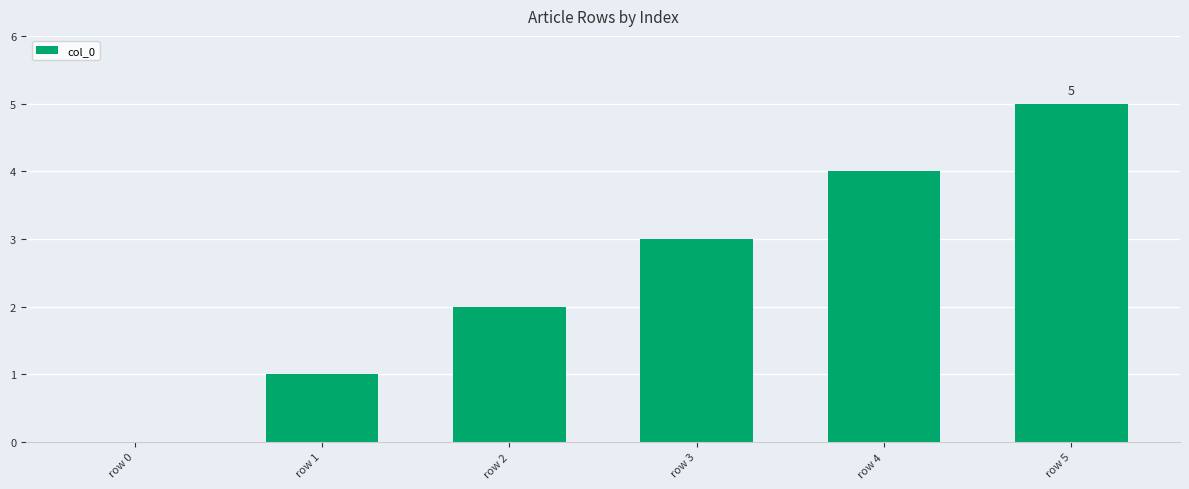

What value does the data have at row 2?

2